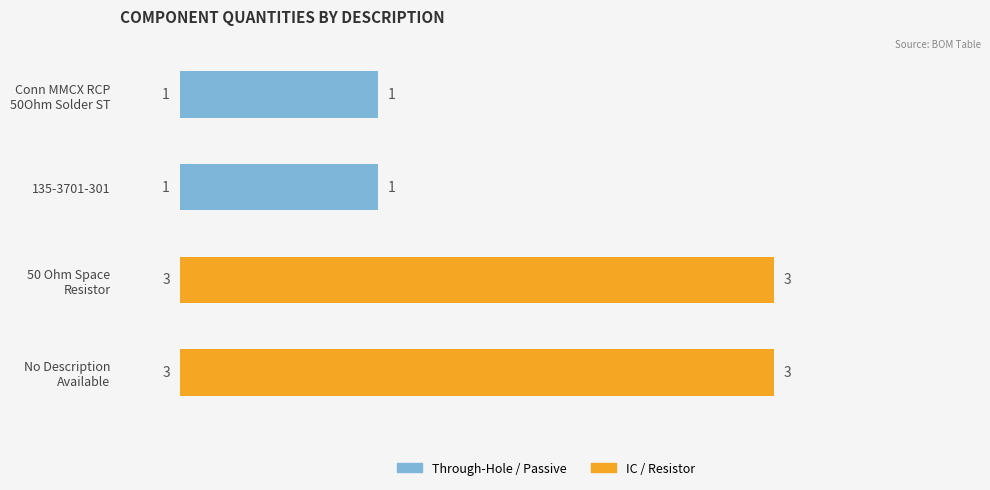

What value does the data have at 50 Ohm Space Resistor?

3